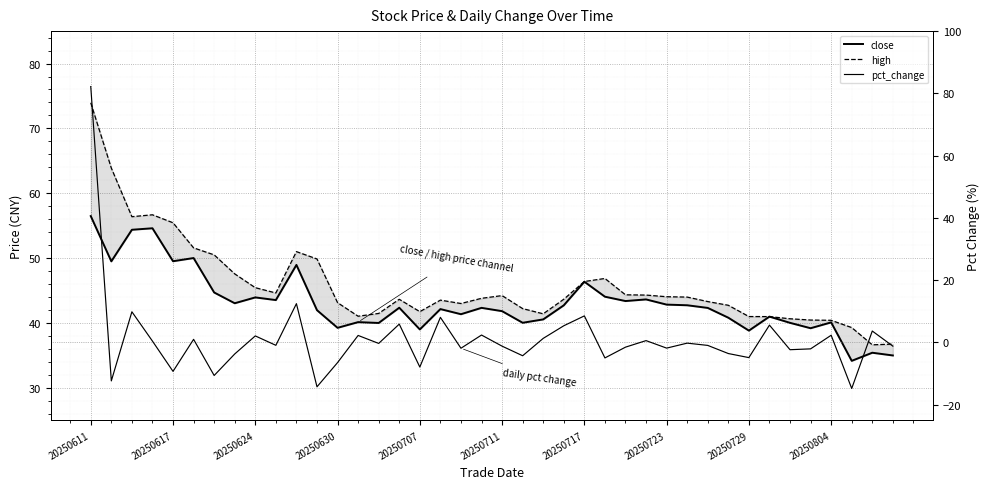

How many data points in pct_change are less than 0?

23